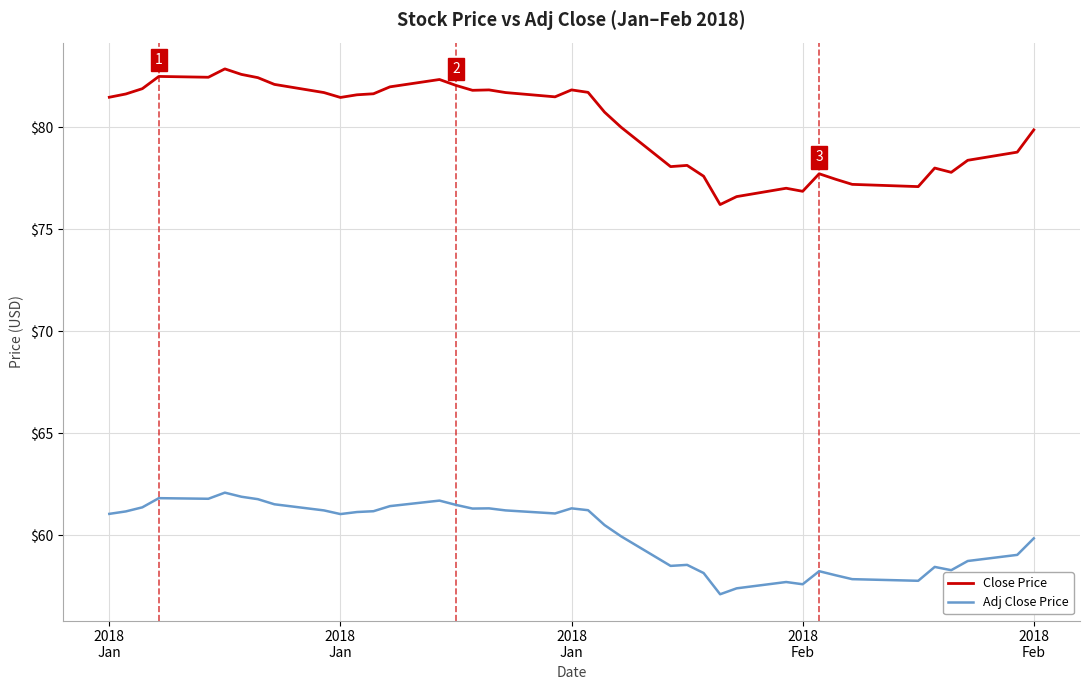

Rank the series by their average value, from highest to lowest.

Close Price, Adj Close Price